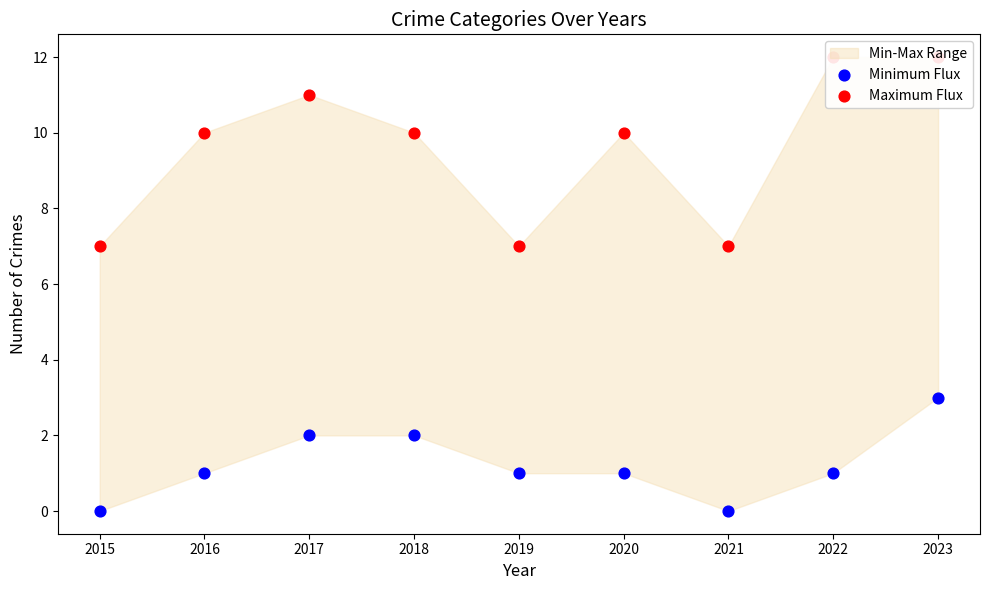

At how many categories does at least one series exceed 1?

9